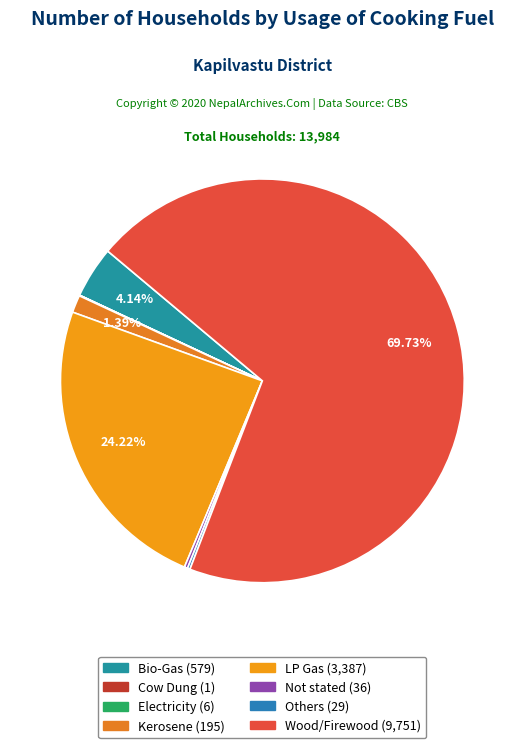

What percentage is NOT represented by Wood/Firewood?

30.3%